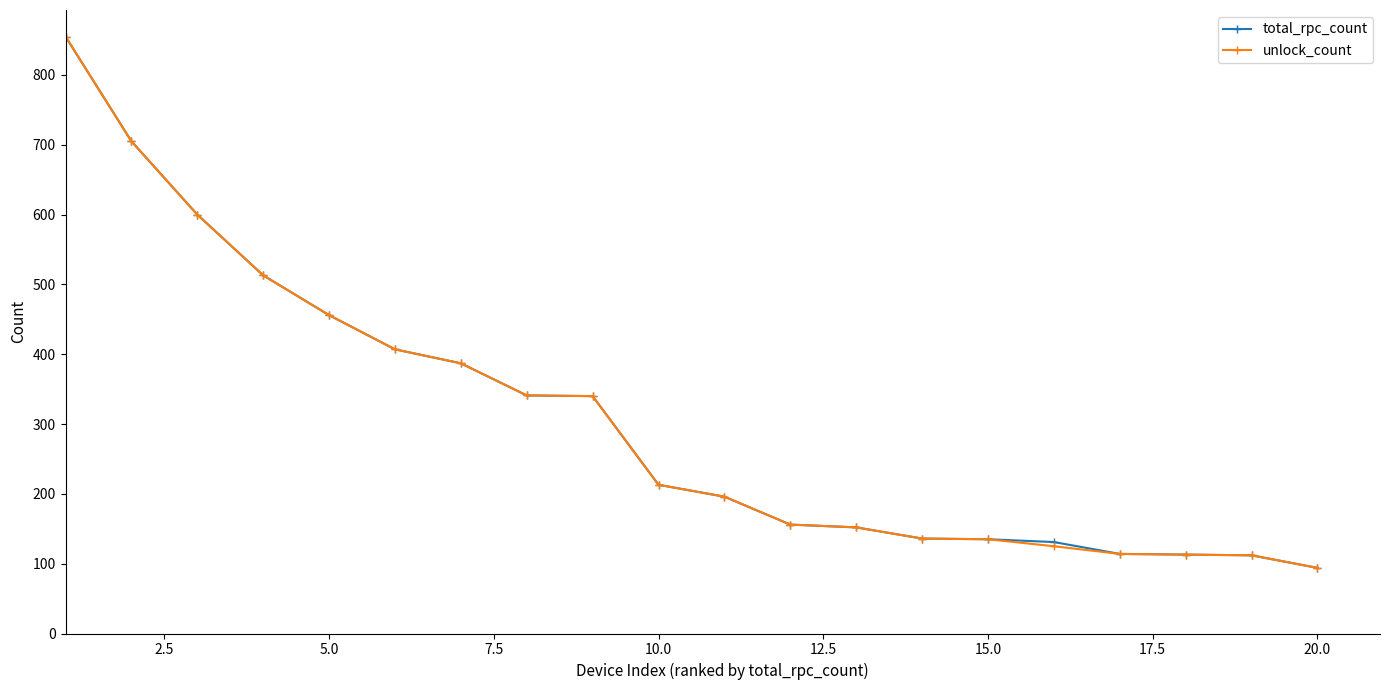

What is the maximum value shown in the chart?

855